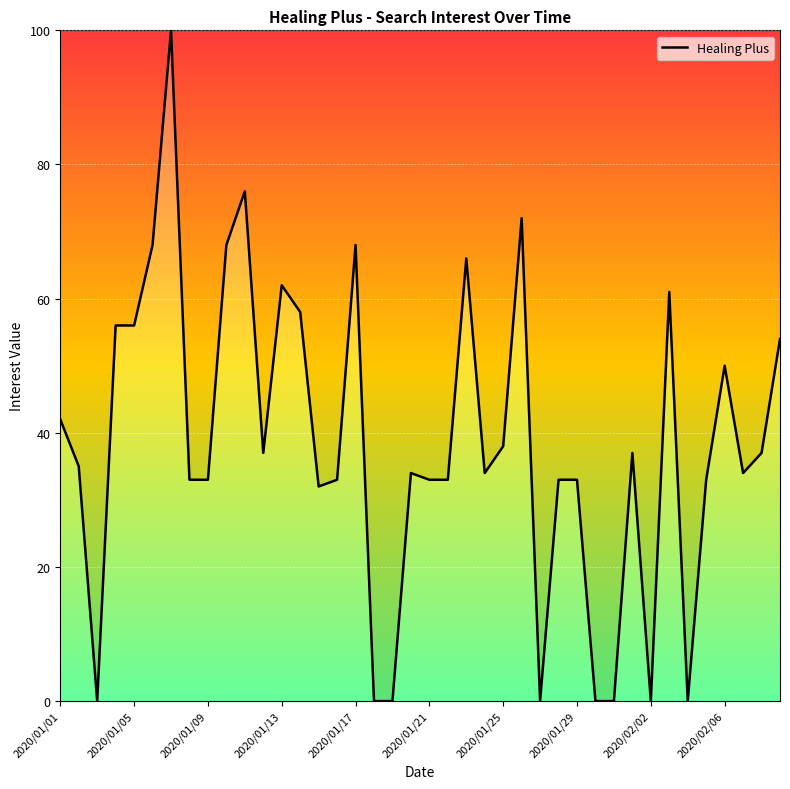

What is the greatest value displayed?

100